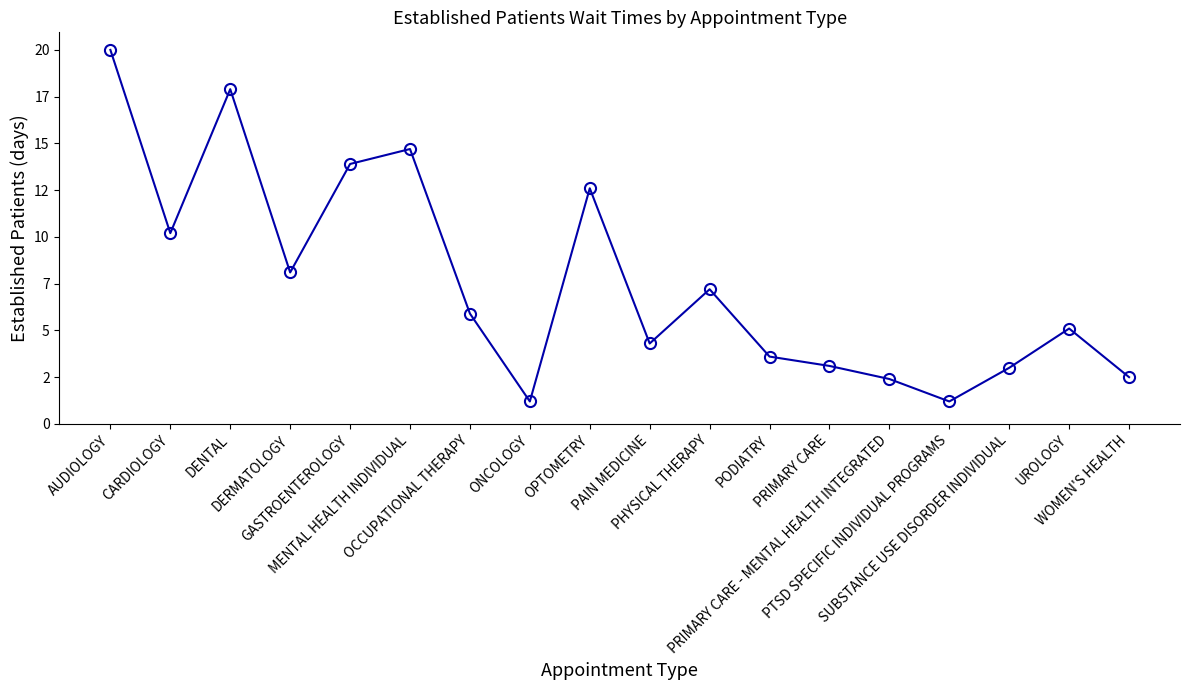

List the labels in order of value, largest first.

AUDIOLOGY, DENTAL, MENTAL HEALTH INDIVIDUAL, GASTROENTEROLOGY, OPTOMETRY, CARDIOLOGY, DERMATOLOGY, PHYSICAL THERAPY, OCCUPATIONAL THERAPY, UROLOGY, PAIN MEDICINE, PODIATRY, PRIMARY CARE, SUBSTANCE USE DISORDER INDIVIDUAL, WOMEN'S HEALTH, PRIMARY CARE - MENTAL HEALTH INTEGRATED, ONCOLOGY, PTSD SPECIFIC INDIVIDUAL PROGRAMS